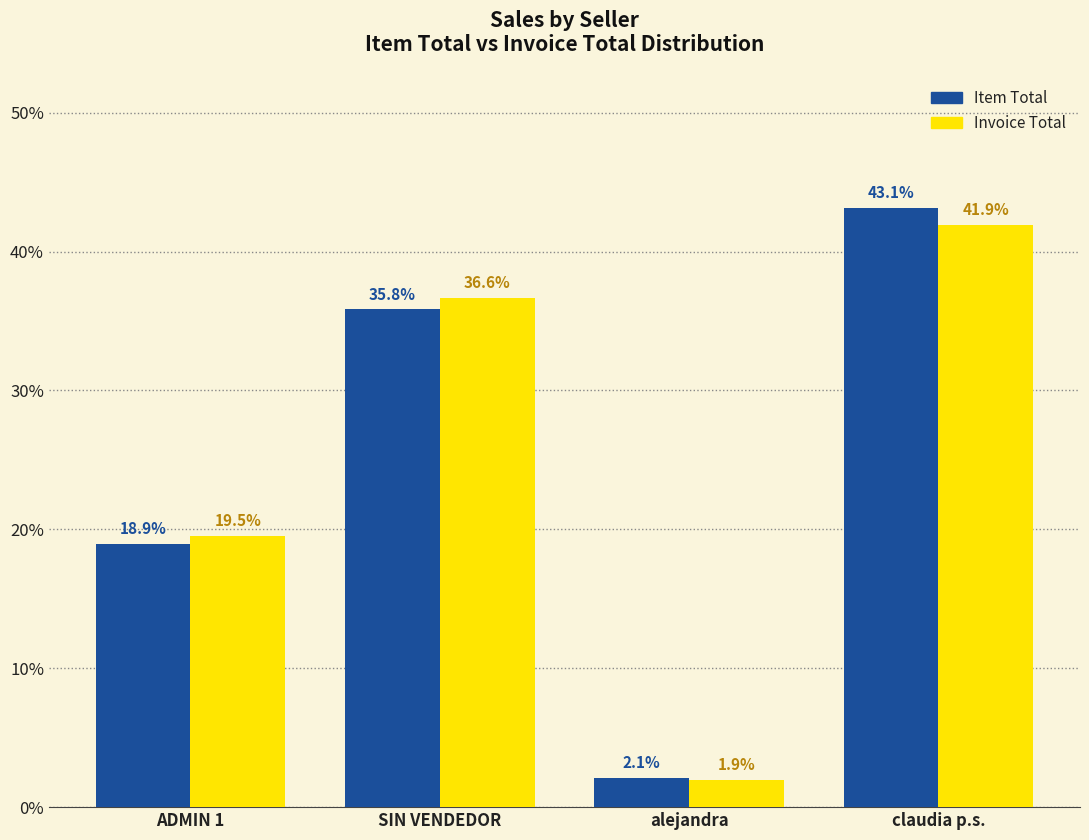

Reading left to right, list all the values displayed in this chart.

Item Total: 18.9	35.8	2.1	43.1
Invoice Total: 19.5	36.6	1.9	41.9